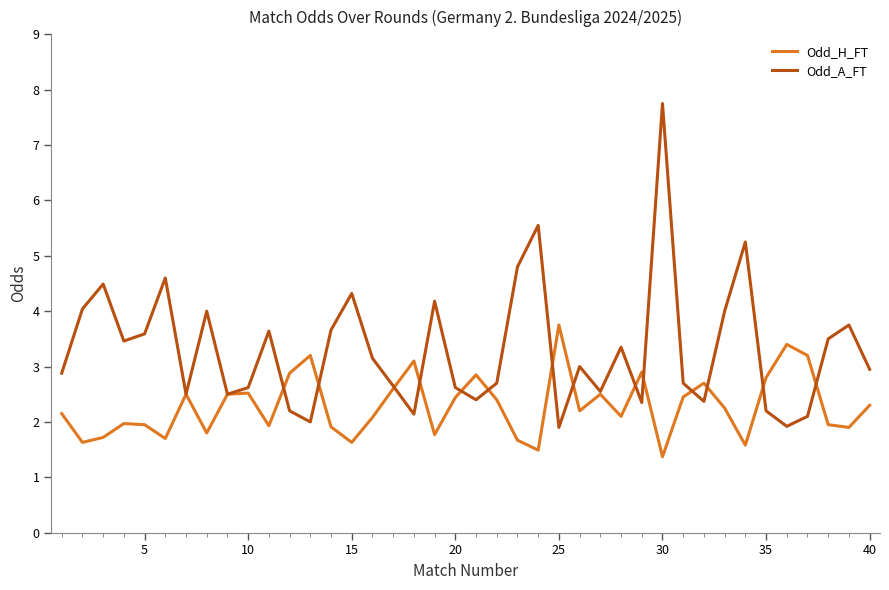

Count the number of categories in the chart.

40